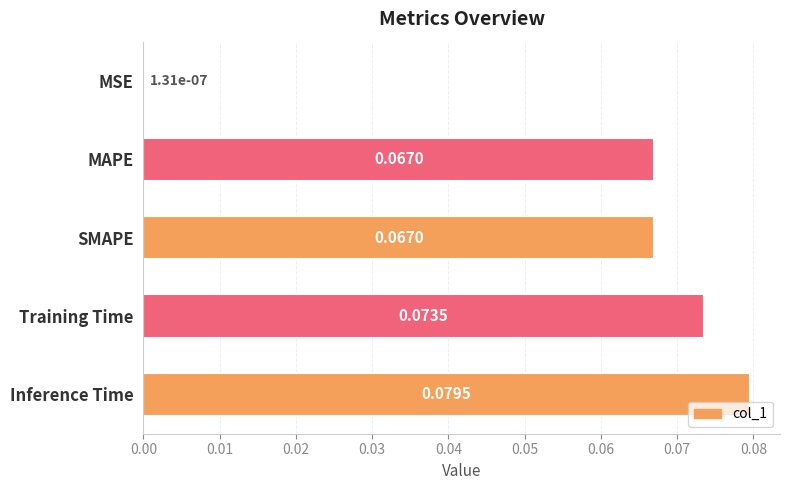

Which category has the highest value across all series?

Inference Time